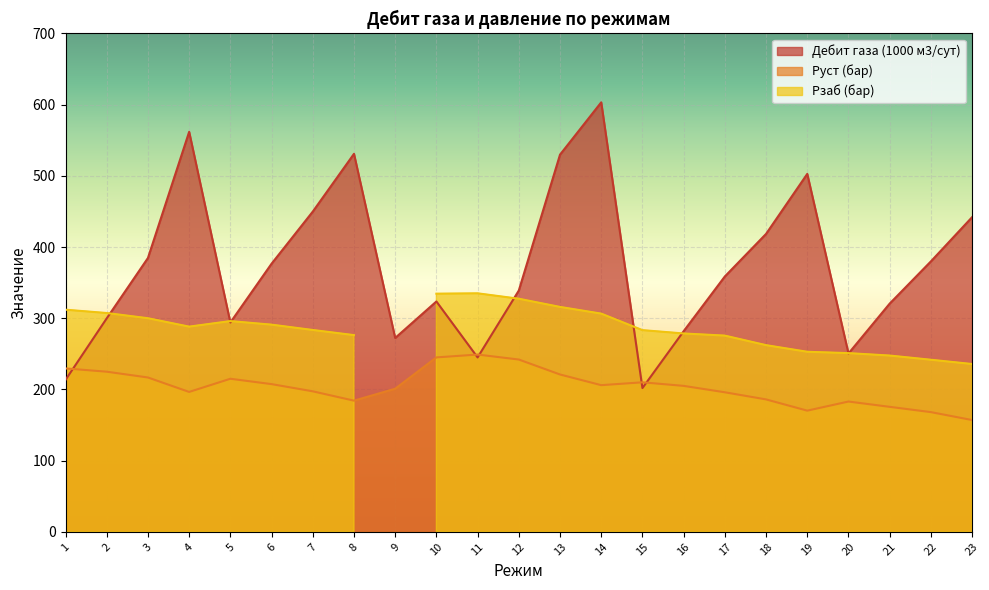

The value of Руст (бар) at 3 is 90.6. True or false?

False